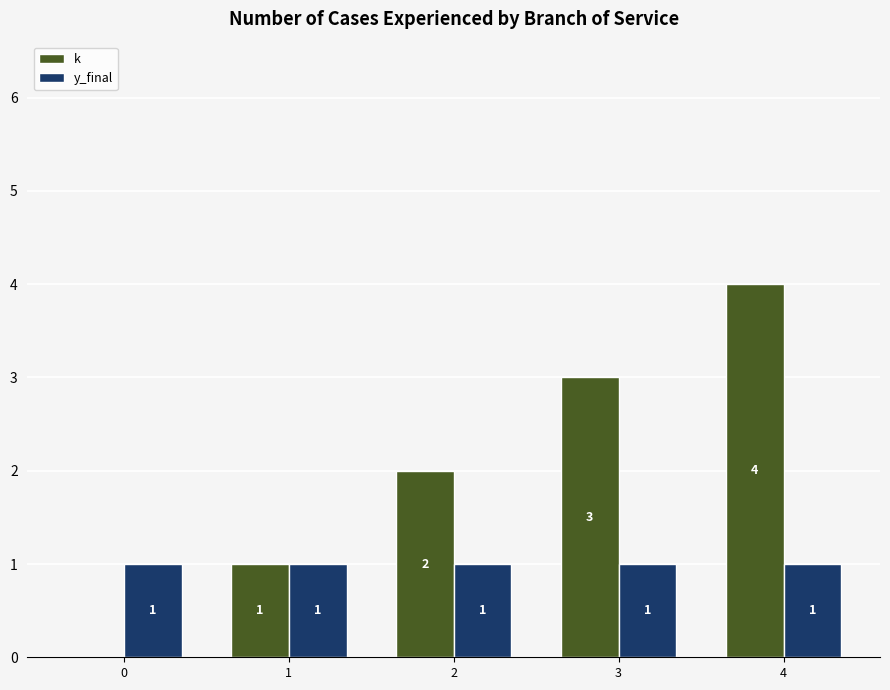

What is the spread (max minus min) of values at 2?

1